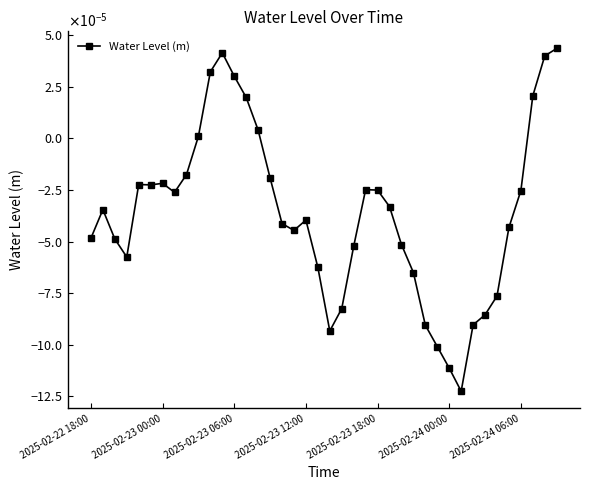

Does the chart have visible grid lines?

No